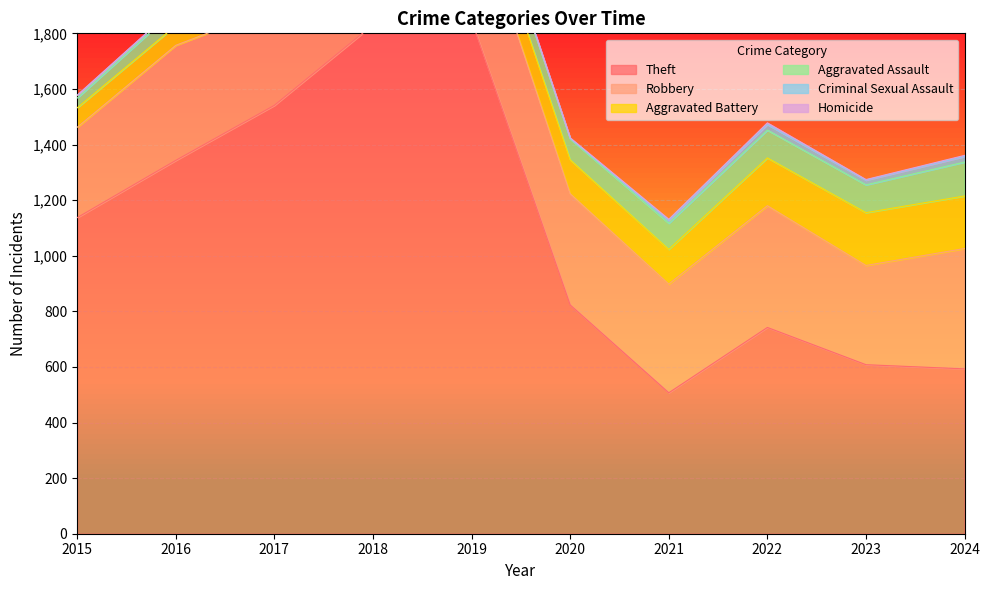

Read the Robbery value at 2022, to the nearest 50.

450